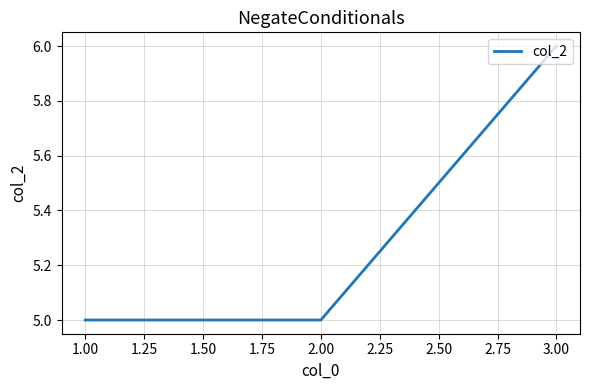

What is the sum of all values?

16